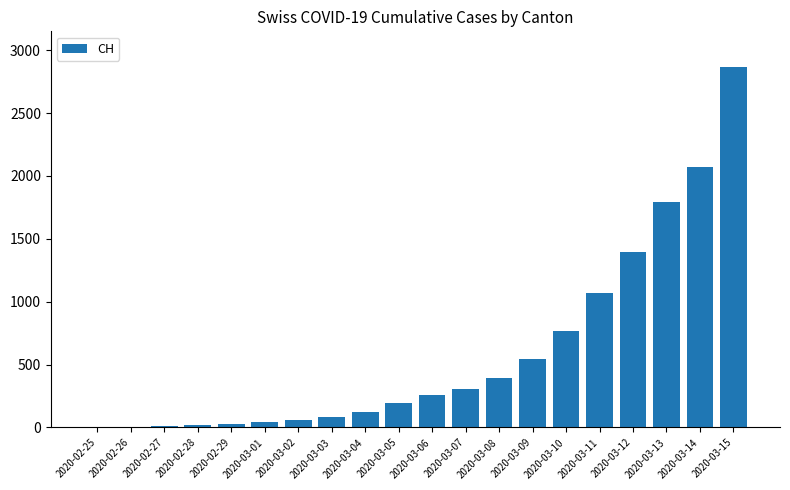

How many distinct data groups are displayed?

1